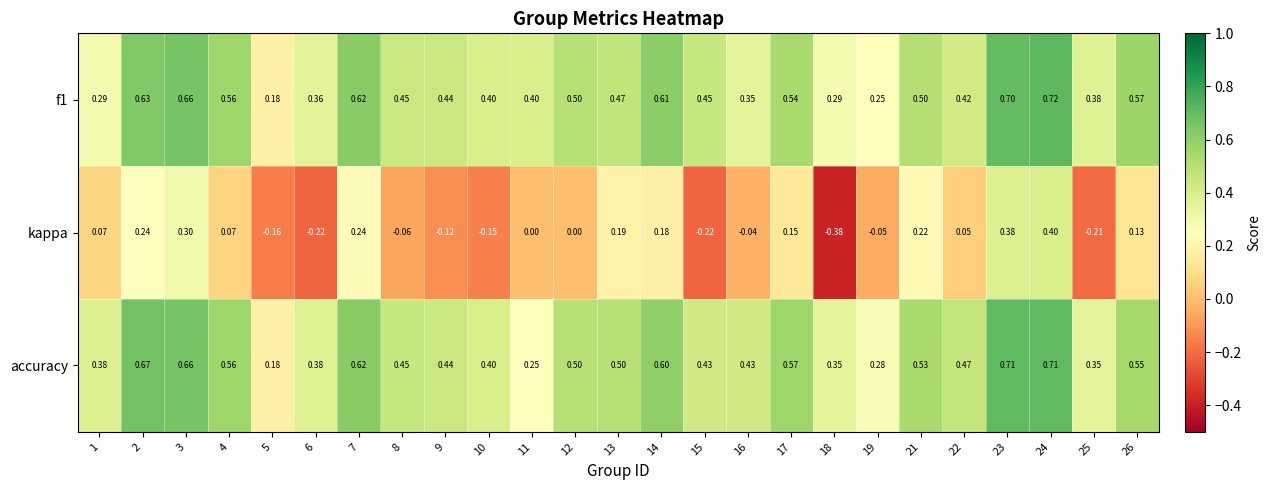

Which series has the largest range (max minus min)?

kappa